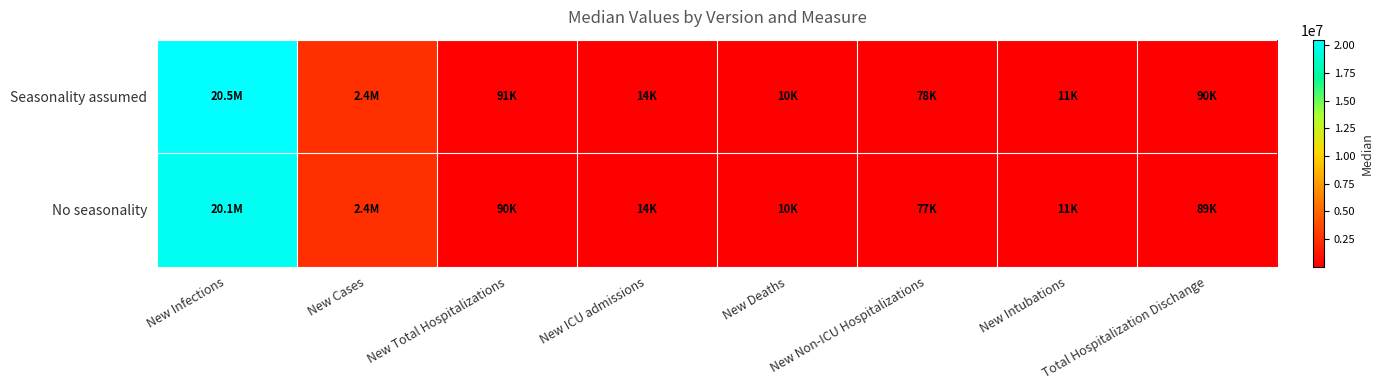

Reading left to right, transcribe all the data shown in this chart.

Seasonality assumed: New Infections=20527318	New Cases=2371097	New Total Hospitalizations=91256	New ICU admissions=13780	New Deaths=10393	New Non-ICU Hospitalizations=77743	New Intubations=10779	Total Hospitalization Dischange=89932
No seasonality: New Infections=20118386	New Cases=2359301	New Total Hospitalizations=90121	New ICU admissions=13530	New Deaths=10106	New Non-ICU Hospitalizations=76534	New Intubations=10663	Total Hospitalization Dischange=88539